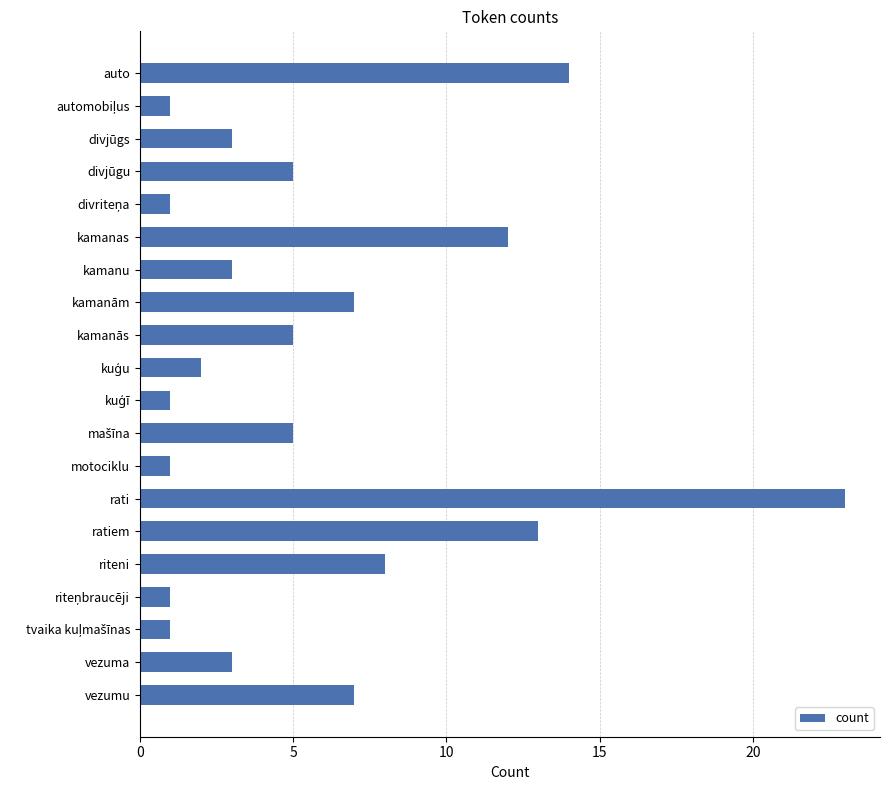

The chart shows a value of 14 at auto. True or false?

True